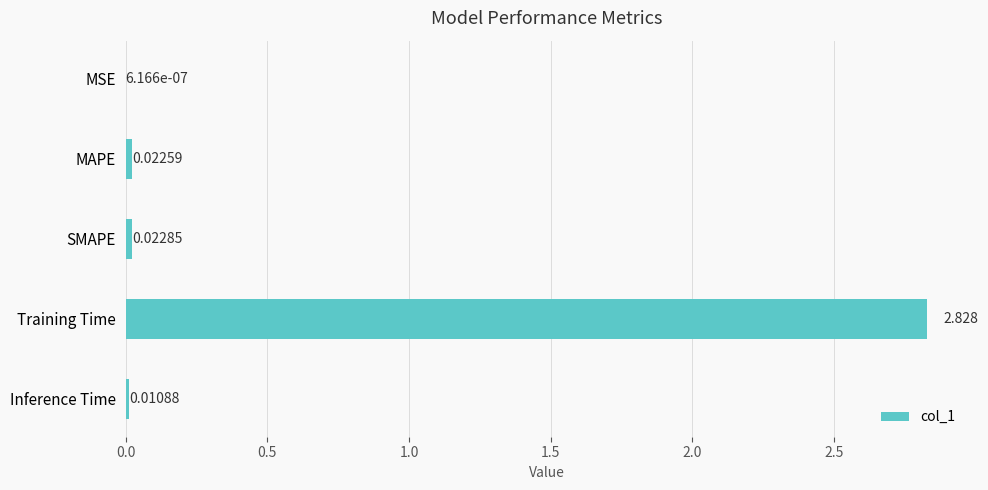

Between SMAPE and Inference Time, which is larger?

SMAPE